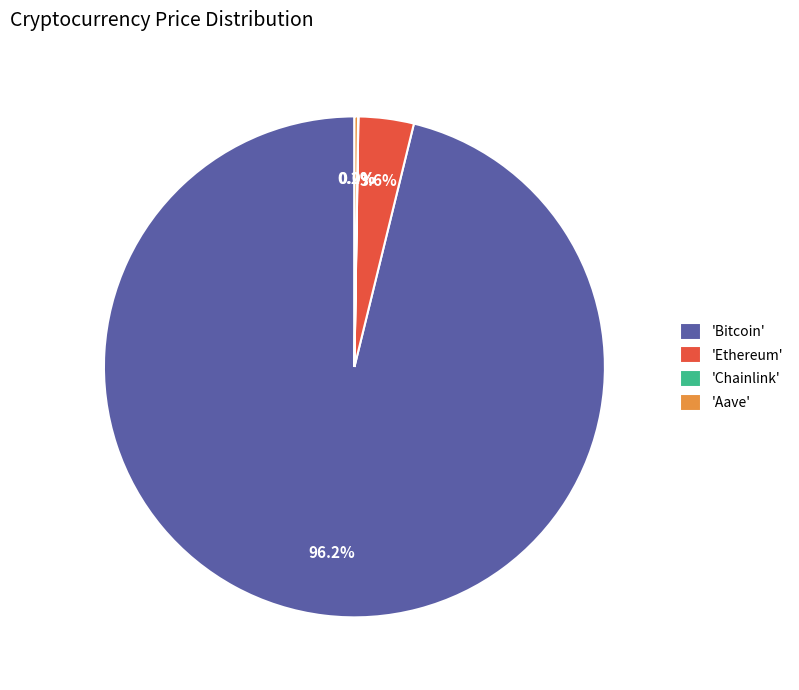

What is the largest slice in the pie chart?

'Bitcoin'